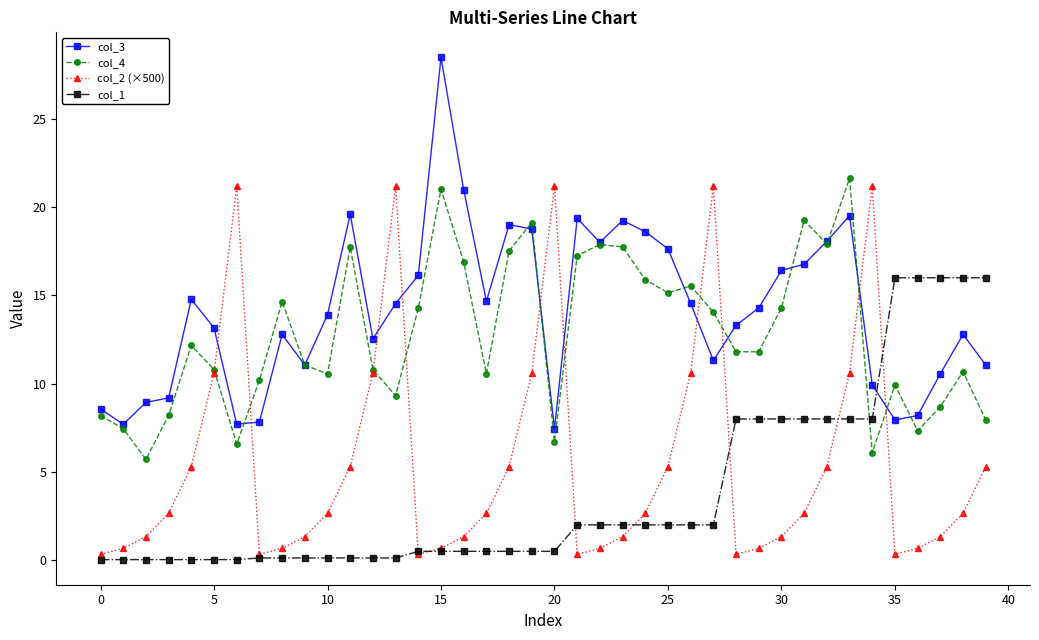

What is the highest value of the col_3 series?

28.5